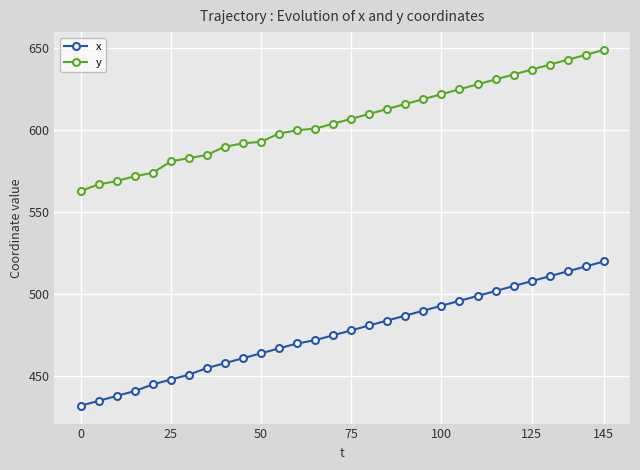

What is the value of the y point at the 25th from the left?

634